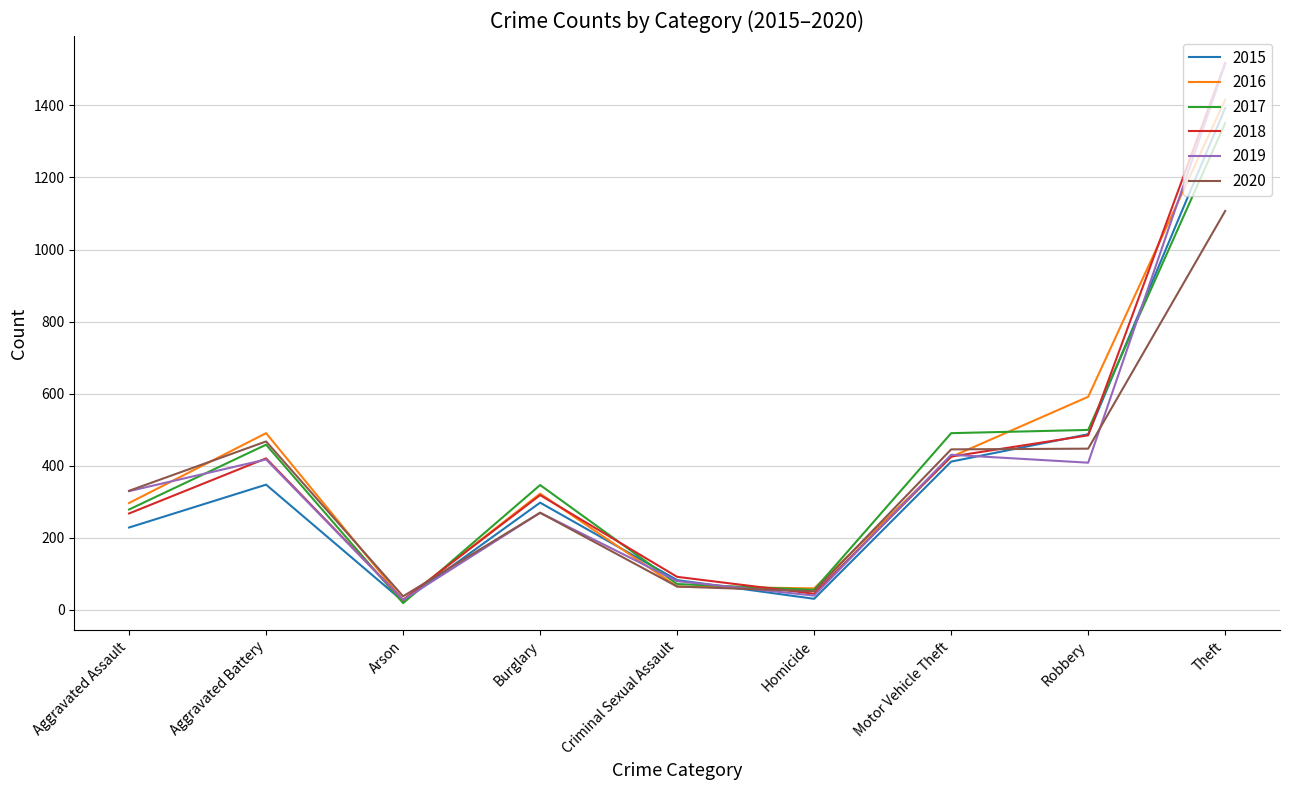

Is it true that 2020 equals 51 at Homicide?

True